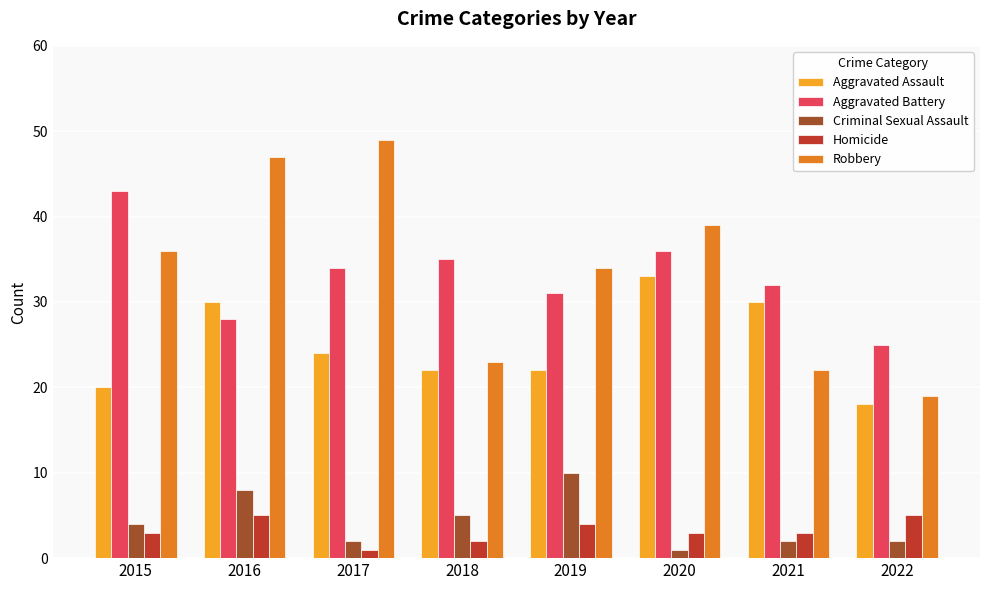

How many data points does each series have?

8